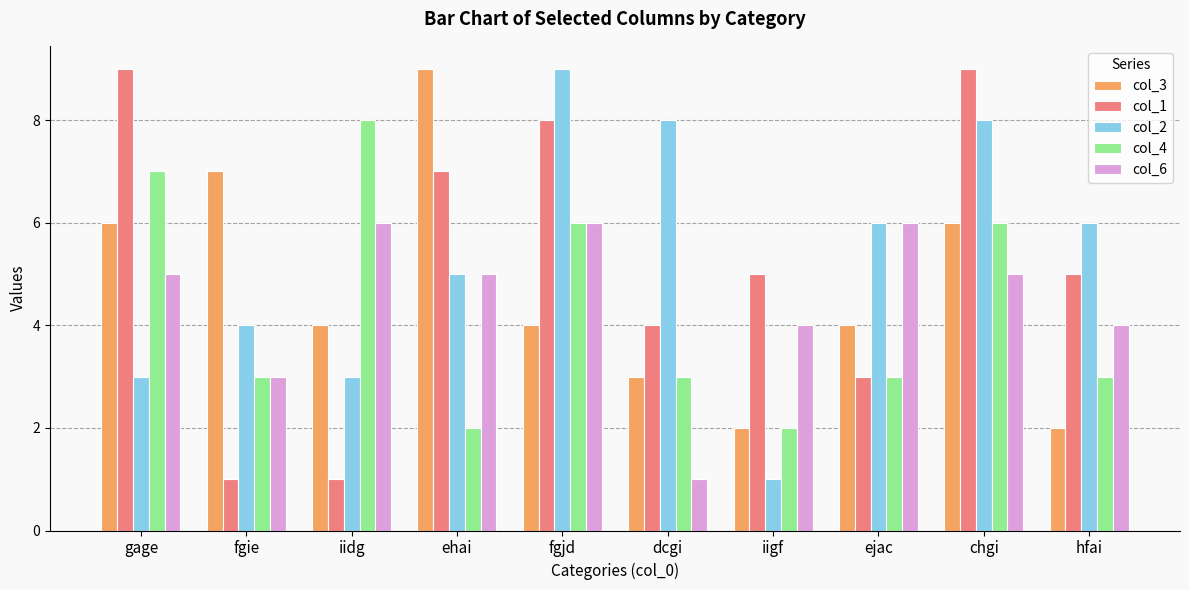

At iidg, list the series in order from smallest to largest.

col_1, col_2, col_3, col_6, col_4